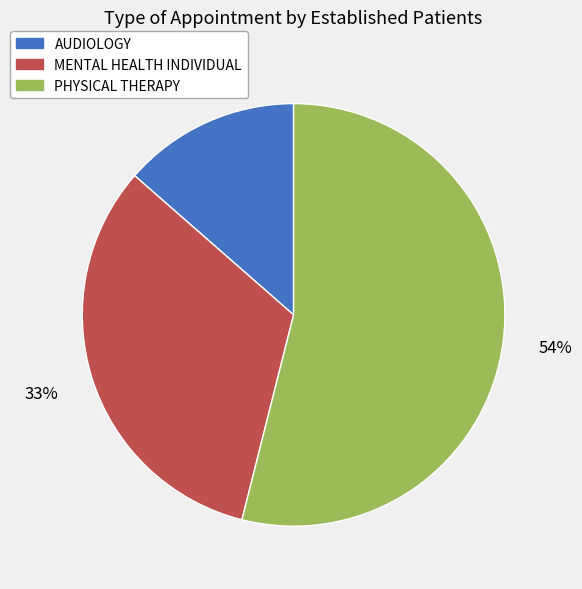

Which slice is the smallest?

AUDIOLOGY